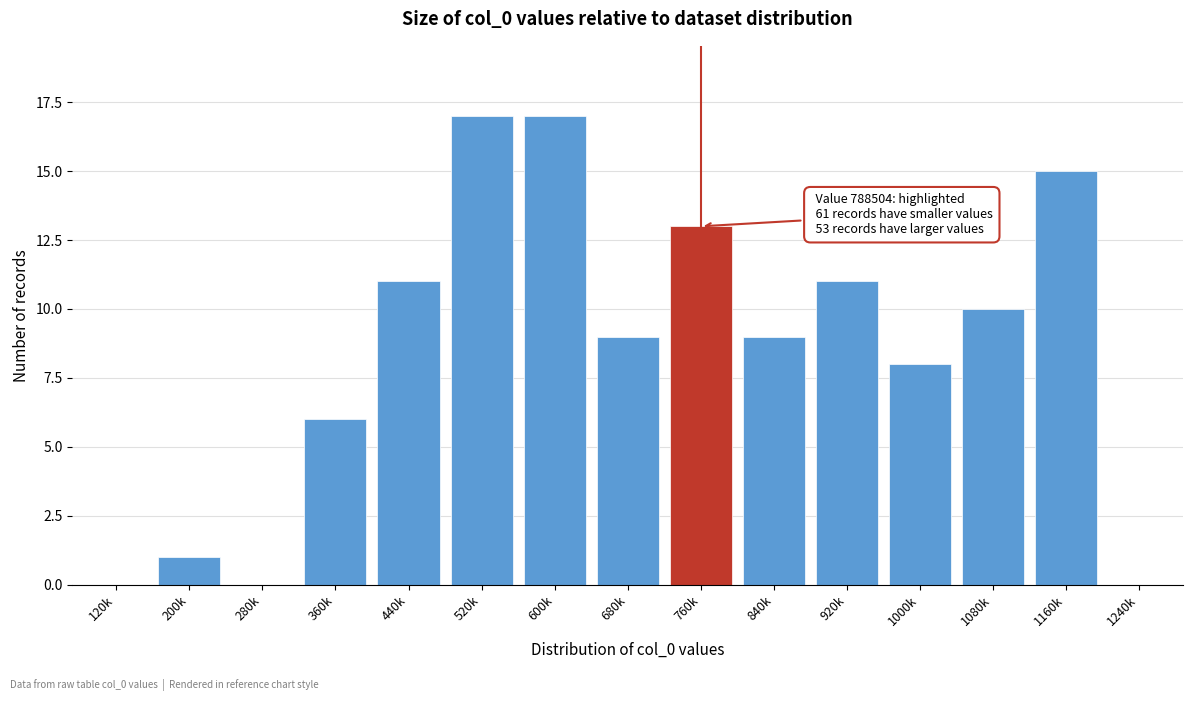

Reading left to right, list all the values displayed in this chart.

120k=0	200k=1	280k=0	360k=6	440k=11	520k=17	600k=17	680k=9	760k=13	840k=9	920k=11	1000k=8	1080k=10	1160k=15	1240k=0